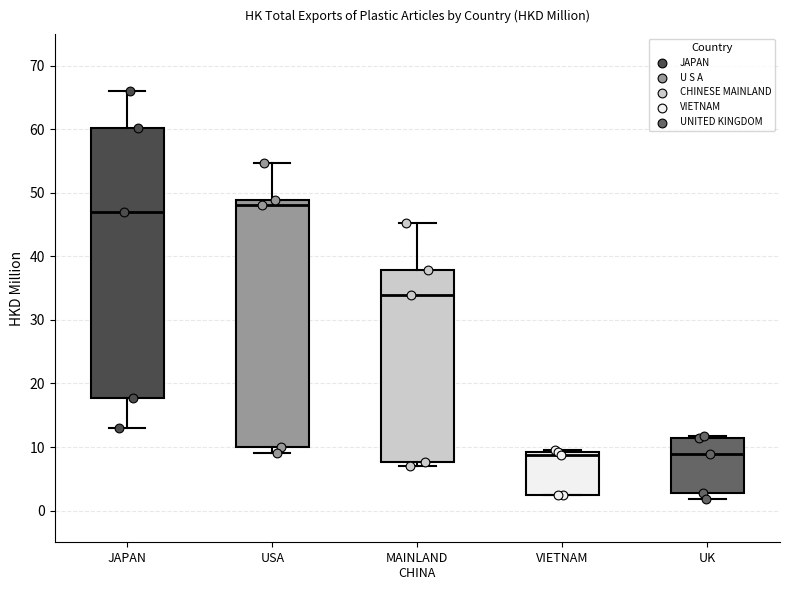

Reading left to right, read every box against the y-axis: the position of its median line, the range the box covers, and the ends of its whiskers. The values are not printed on the chart, so give them approximately, as read against the axis.

JAPAN: median 47, box 18 to 60, whiskers 13 to 66
USA: median 48, box 10 to 49, whiskers 9 to 55
MAINLAND CHINA: median 34, box 8 to 38, whiskers 7 to 45
VIETNAM: median 9 (just below the box's upper edge), box 3 to 9, whiskers 2 to 9
UK: median 9, box 3 to 11, whiskers 2 to 12